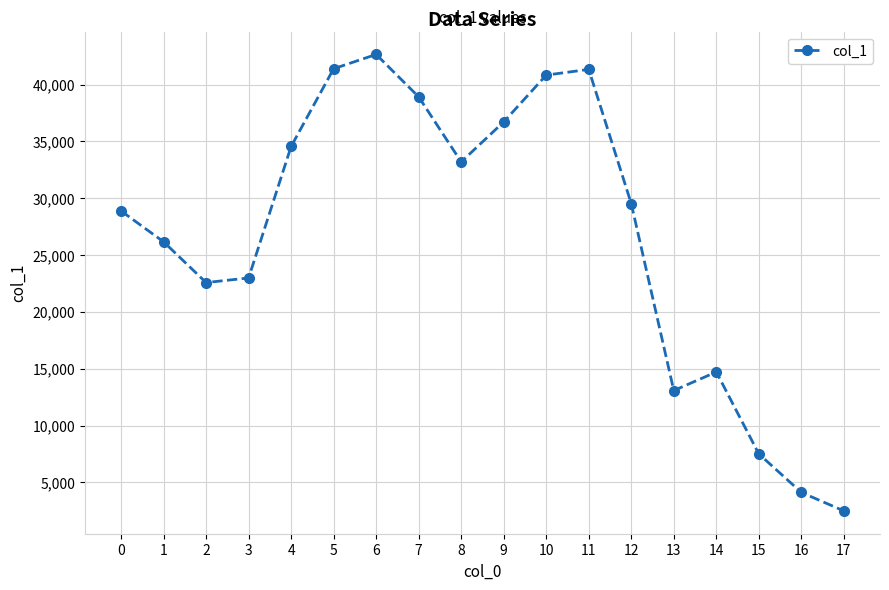

Between 4 and 11, which is larger?

11